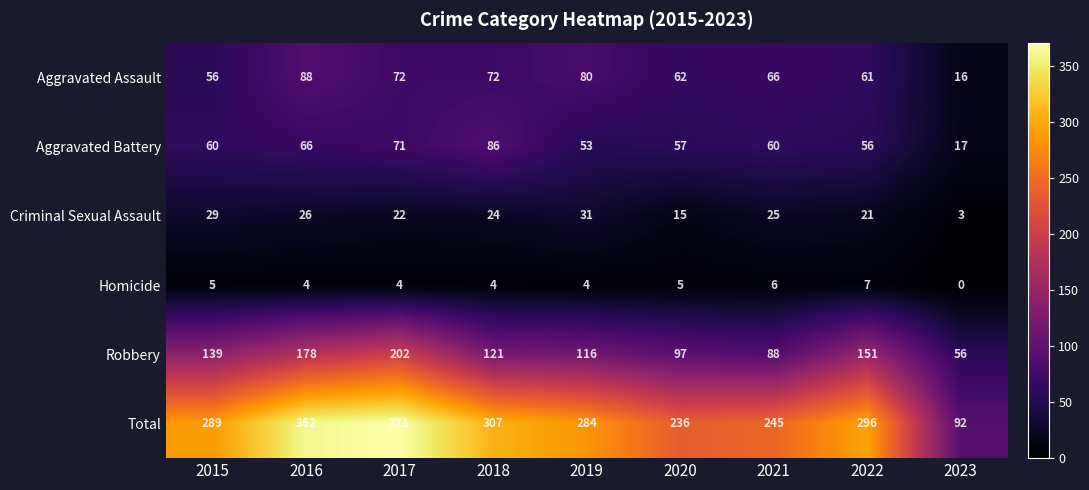

What value does the Aggravated Battery series have at 2019, to the nearest 5?

55